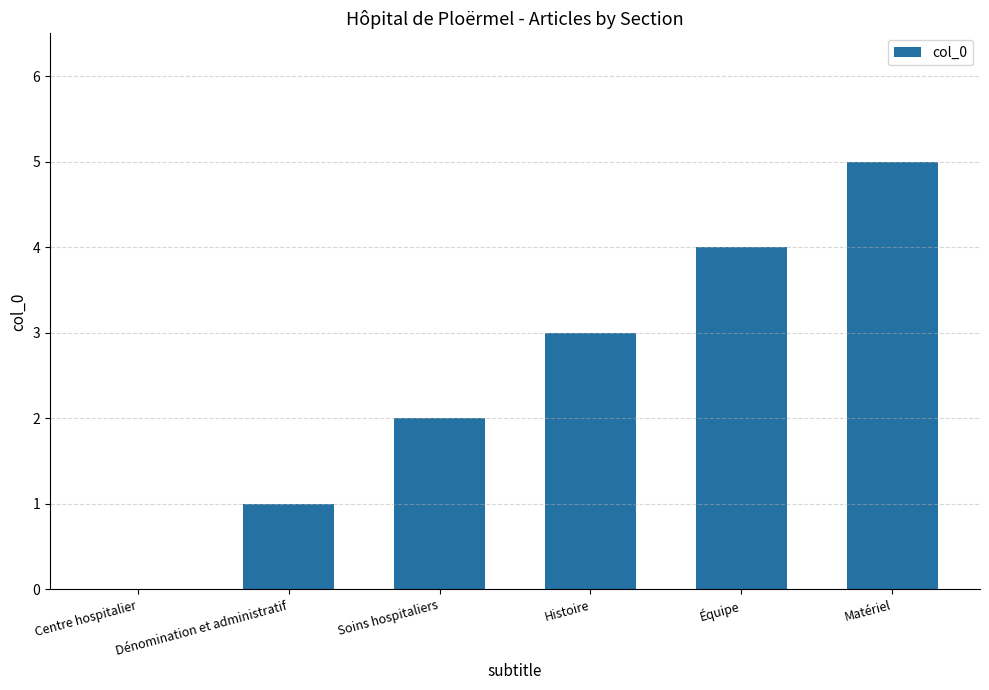

Which has a higher value, Histoire or Soins hospitaliers?

Histoire